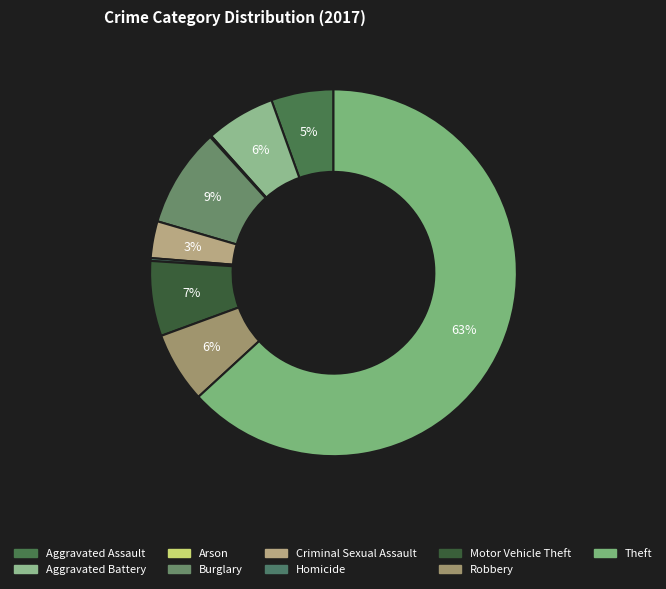

How many segments does this pie chart have?

9